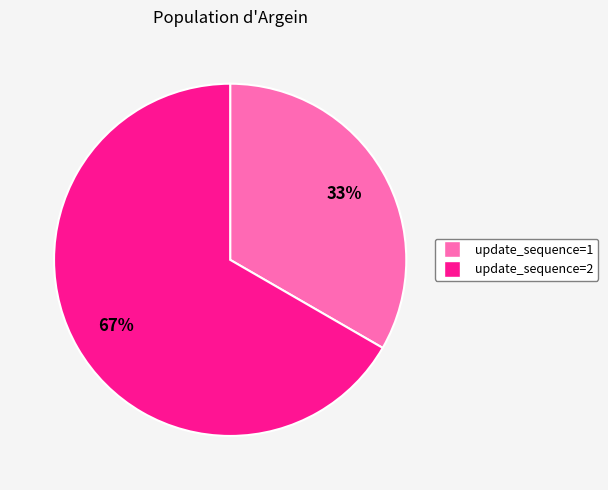

Is there any slice that represents more than half of the pie?

Yes